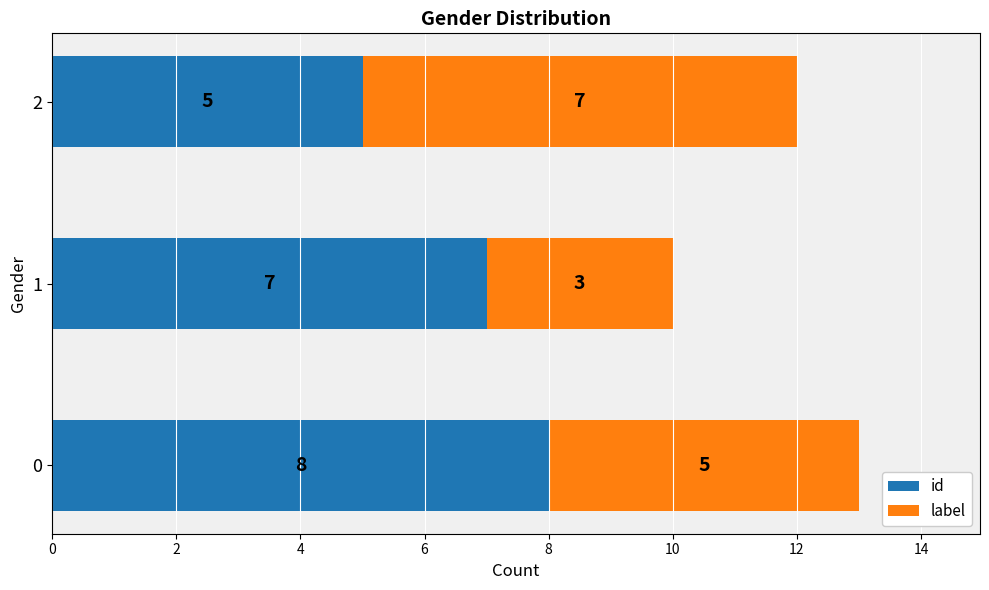

What is the total value across all series at 1?

10